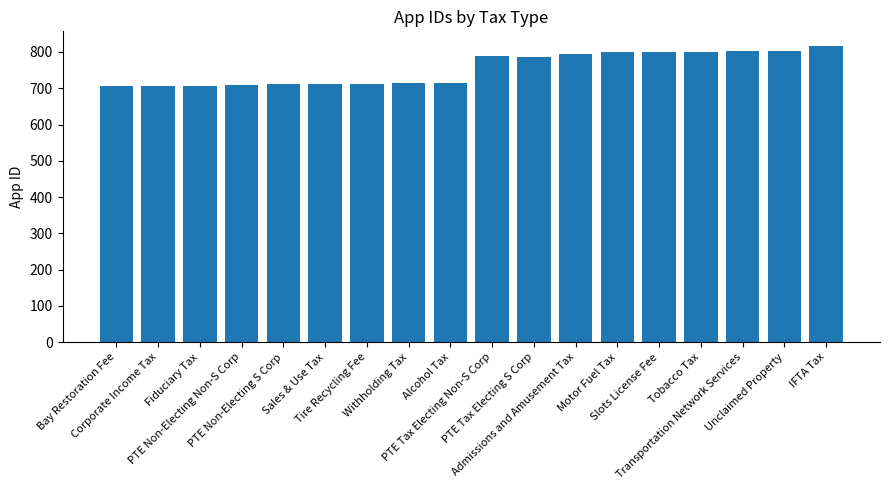

What is the average value?

755